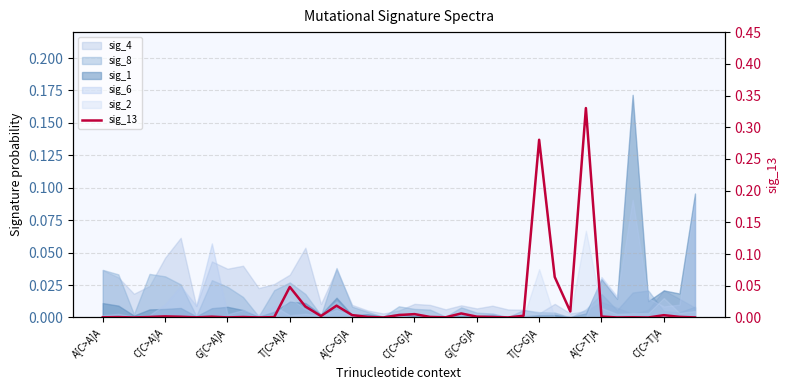

How many points are lower than both their immediate neighbors (excluding endpoints)?

11